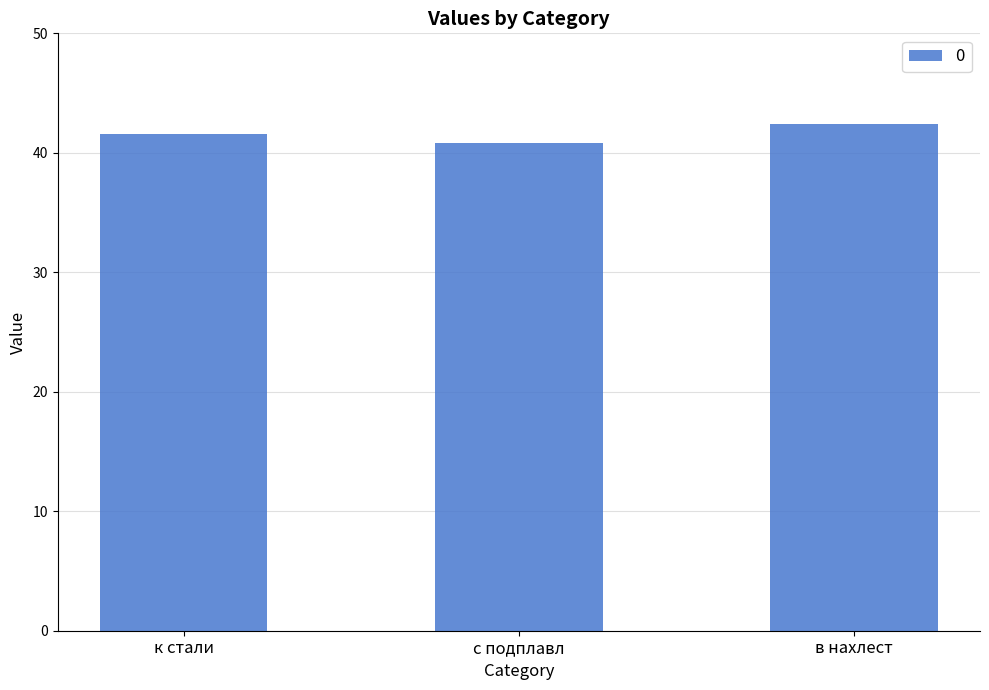

Count the number of values greater than 41.

2